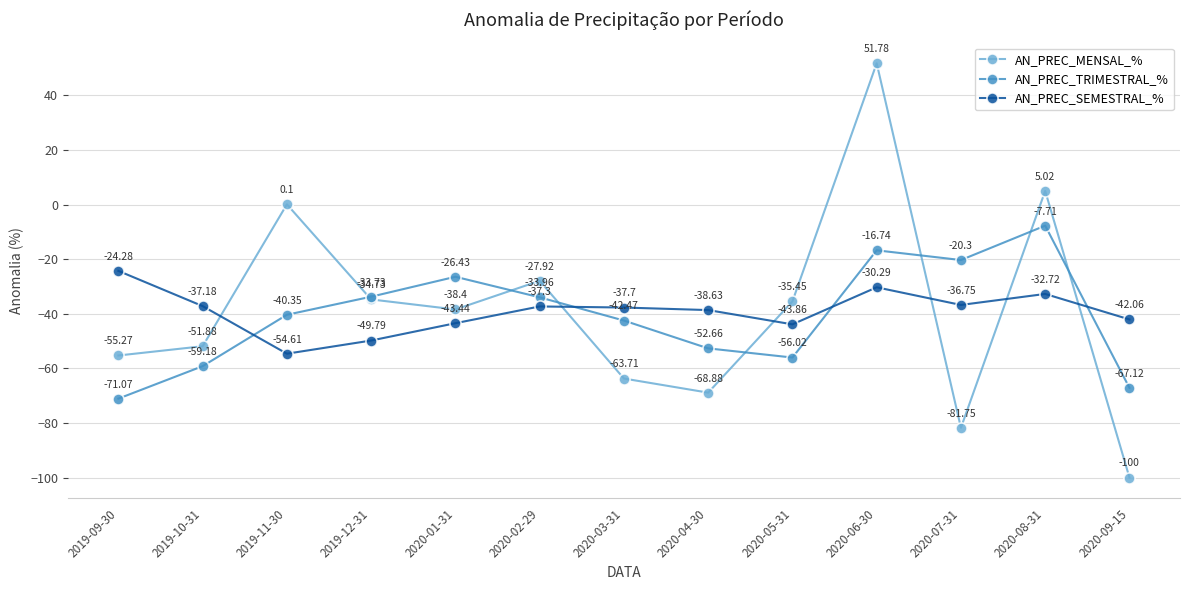

Between 2019-12-31 and 2020-07-31, which series saw the biggest shift?

AN_PREC_MENSAL_%